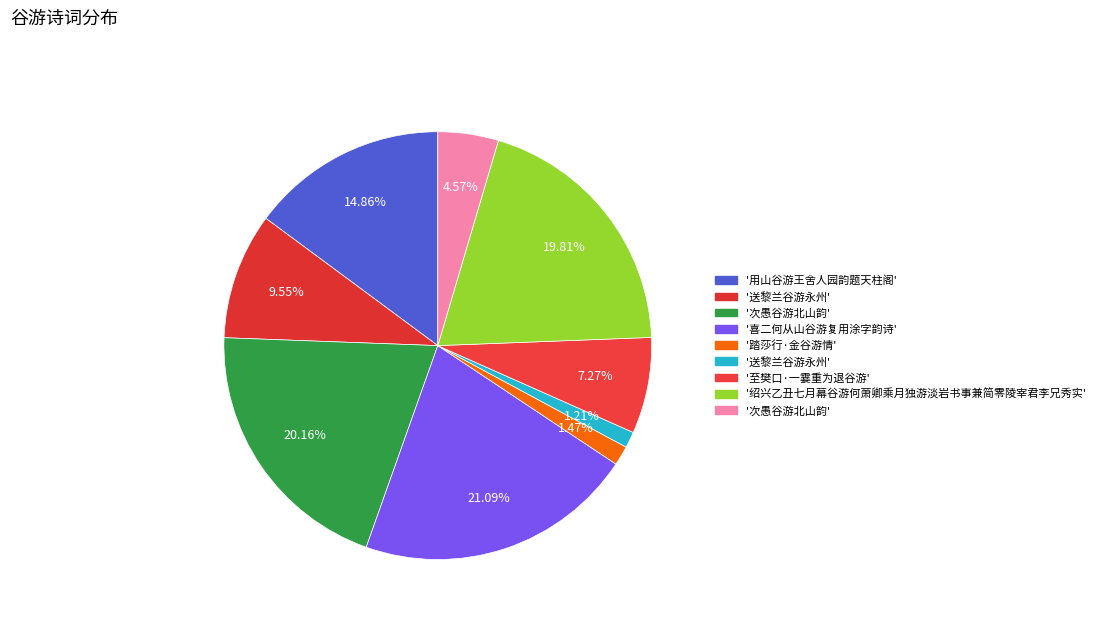

How many slices are in this pie chart?

9